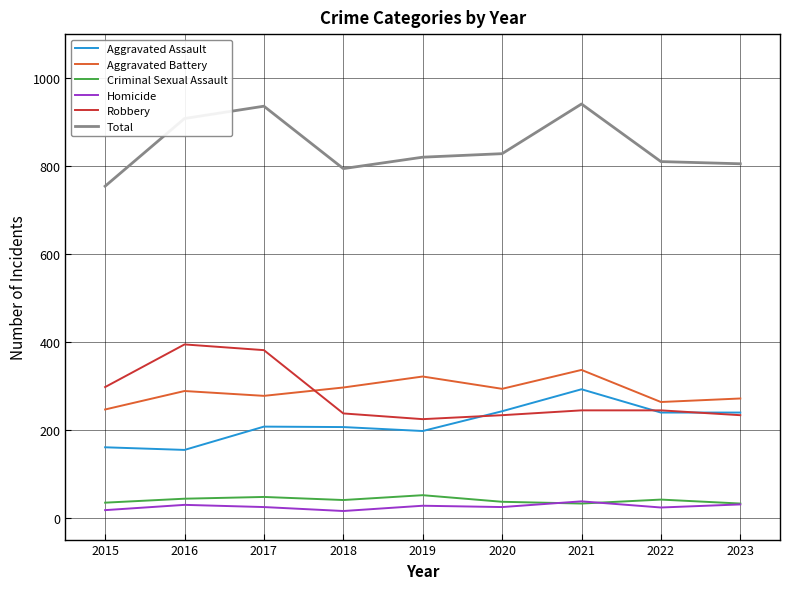

How many series are shown in this chart?

6